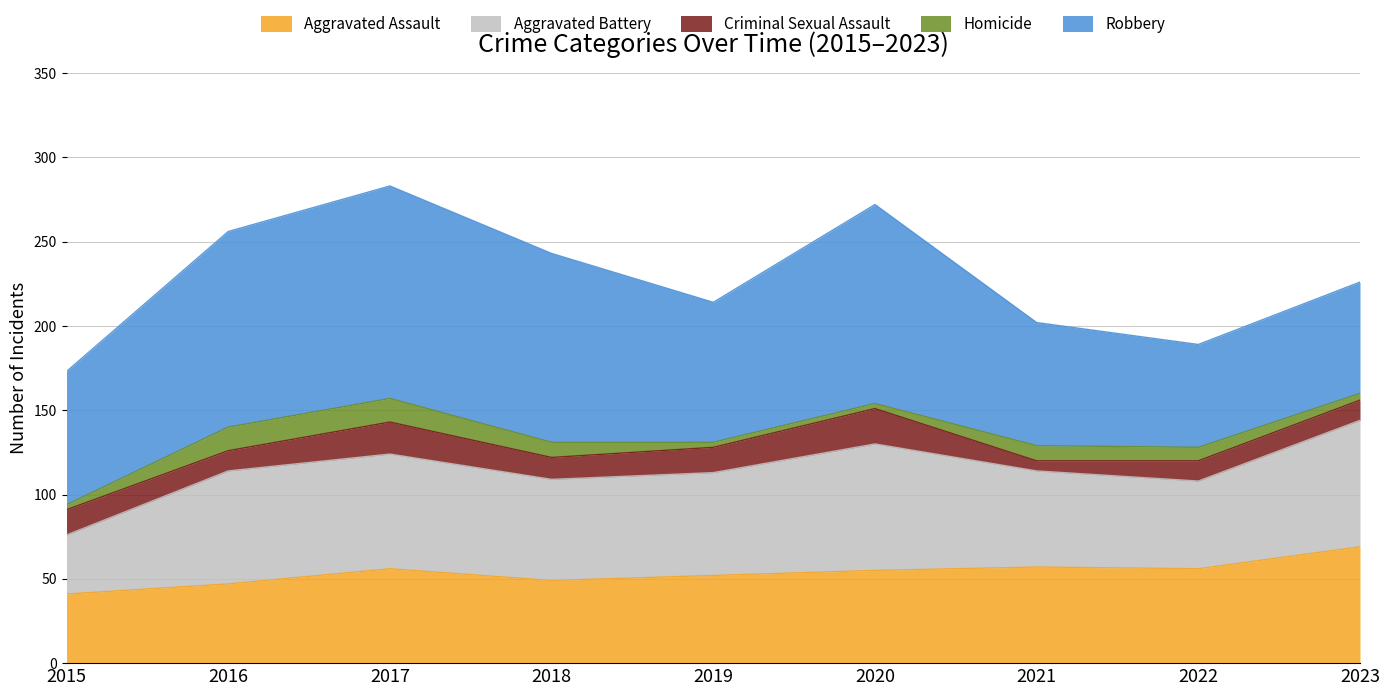

At which category does the chart reach its minimum across all series?

2015